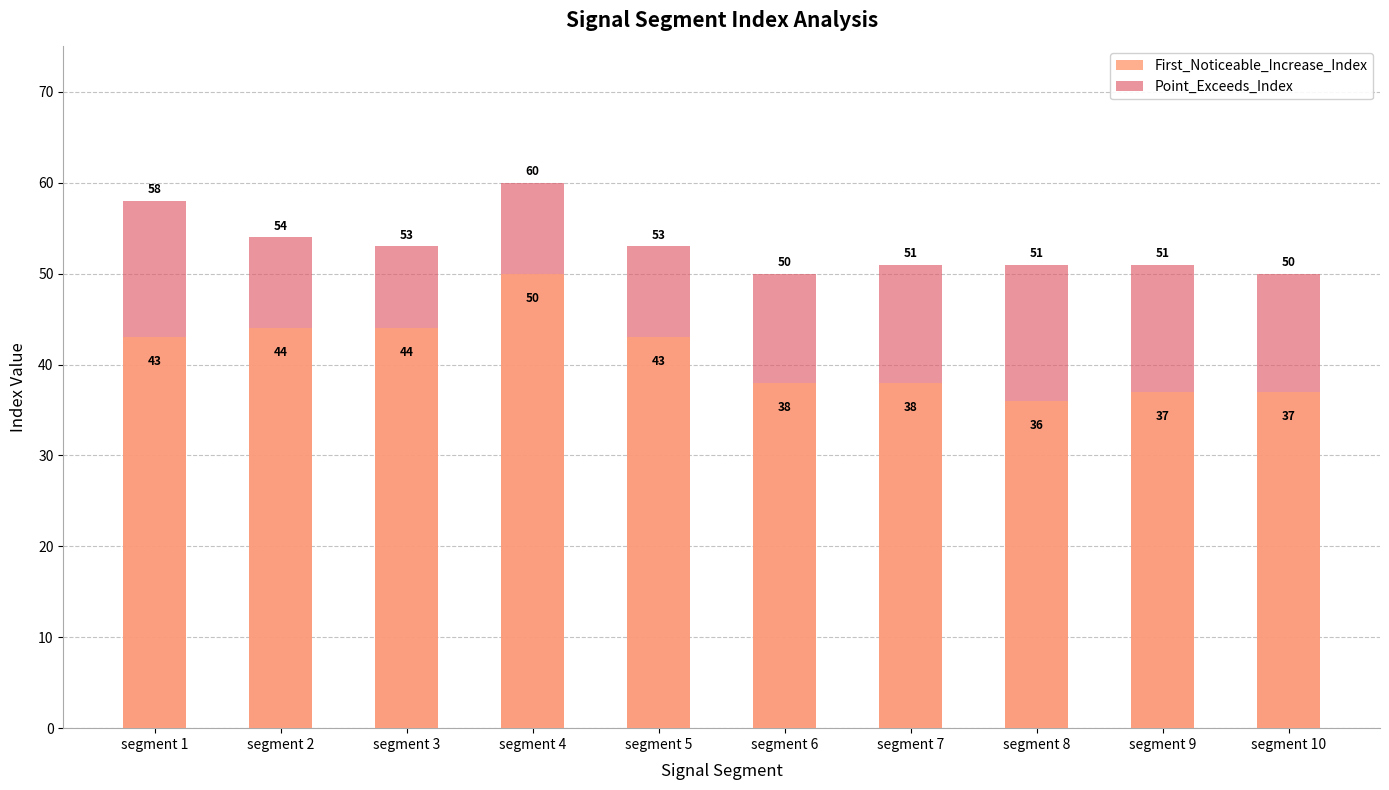

What is the difference between the maximum and minimum values in the Point_Exceeds_Index series?

10